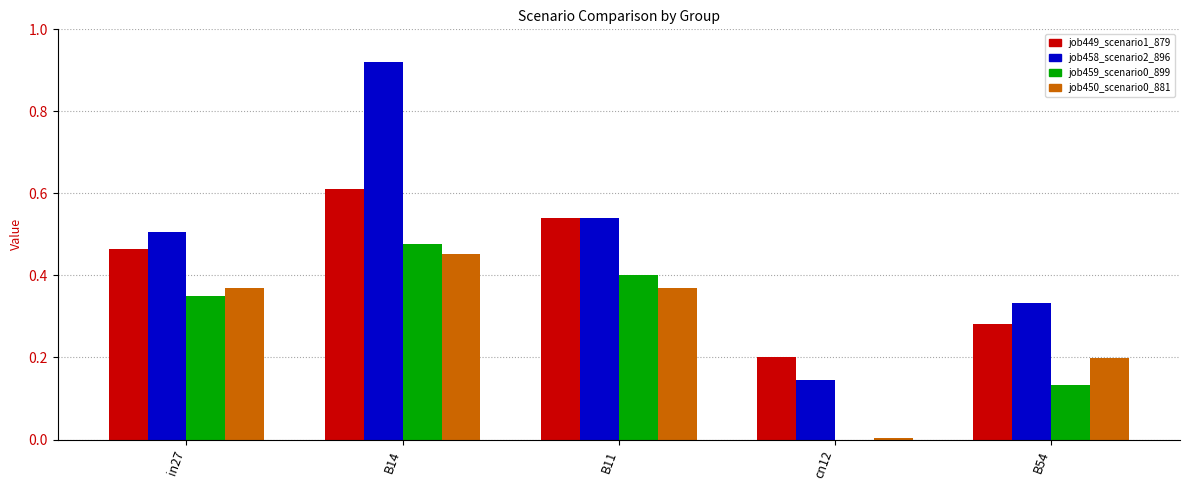

Which category has the highest value in the job458_scenario2_896 series?

B14